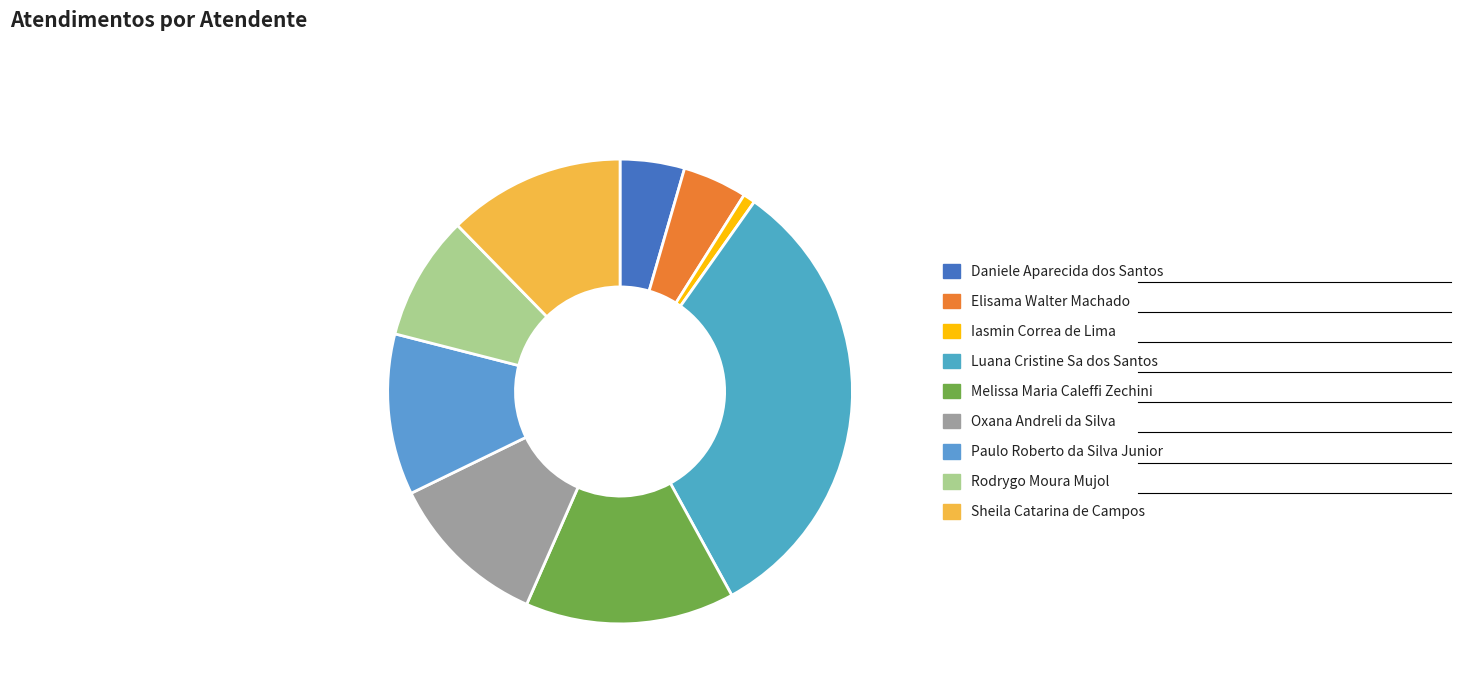

Is it true that Iasmin Correa de Lima is 1% of the pie?

True